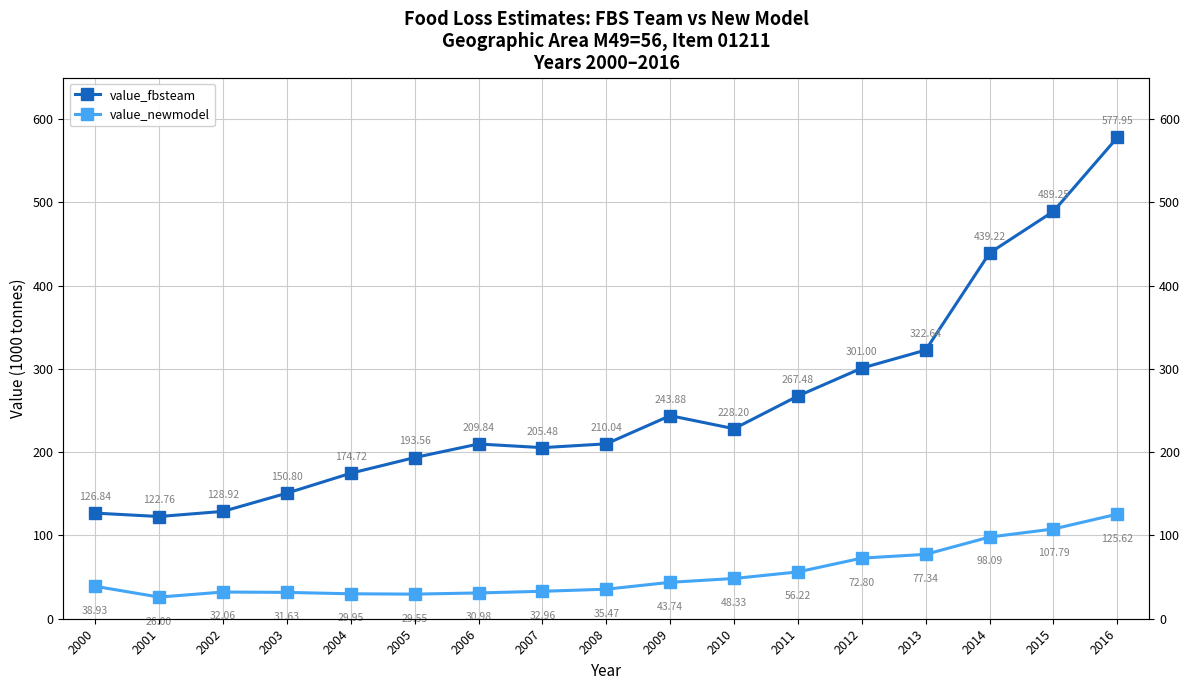

True or false: value_newmodel and value_fbsteam intersect in this chart.

False